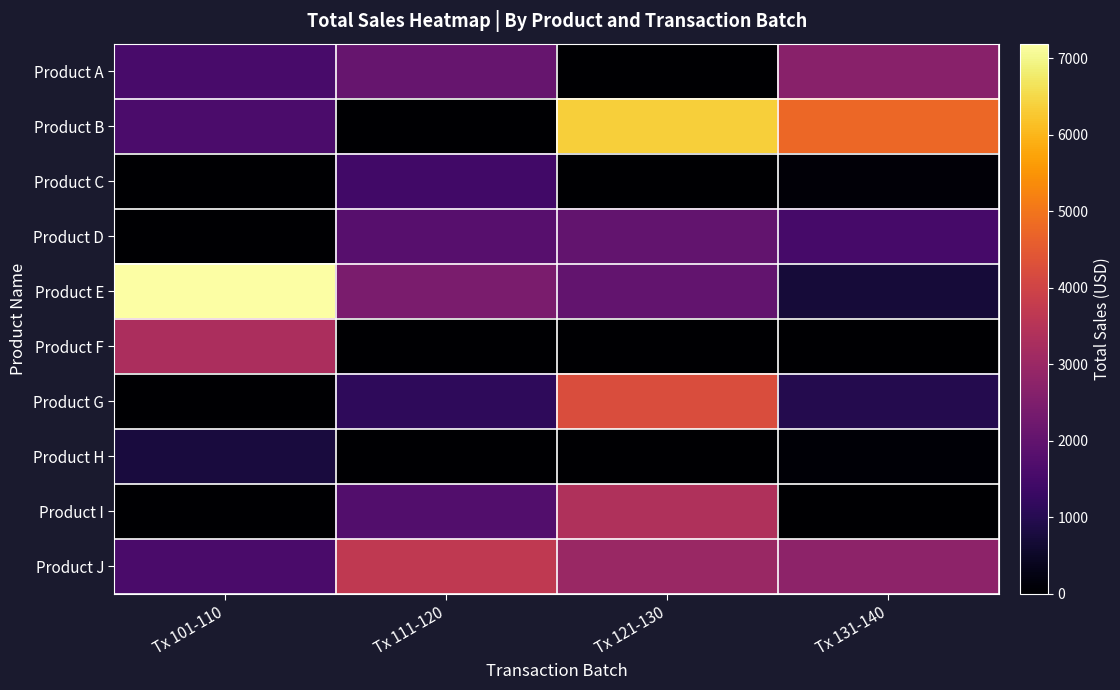

What is the total value across all series at Tx 131-140?

13609.1